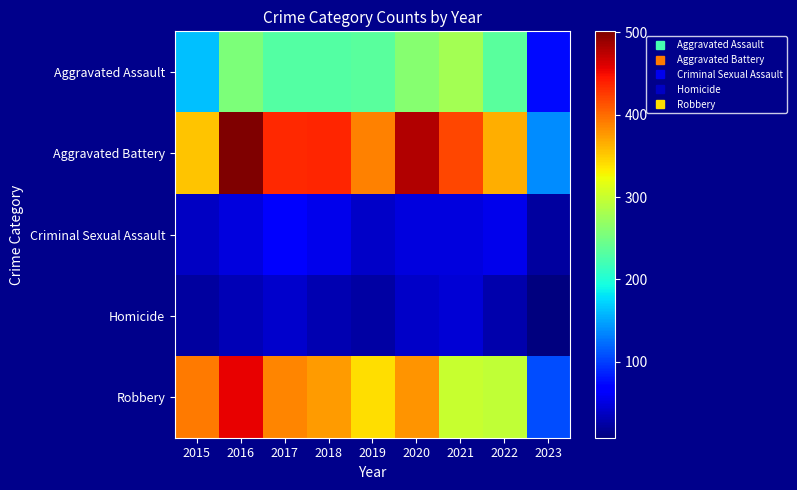

What is the total value across all series at 2021?

1095